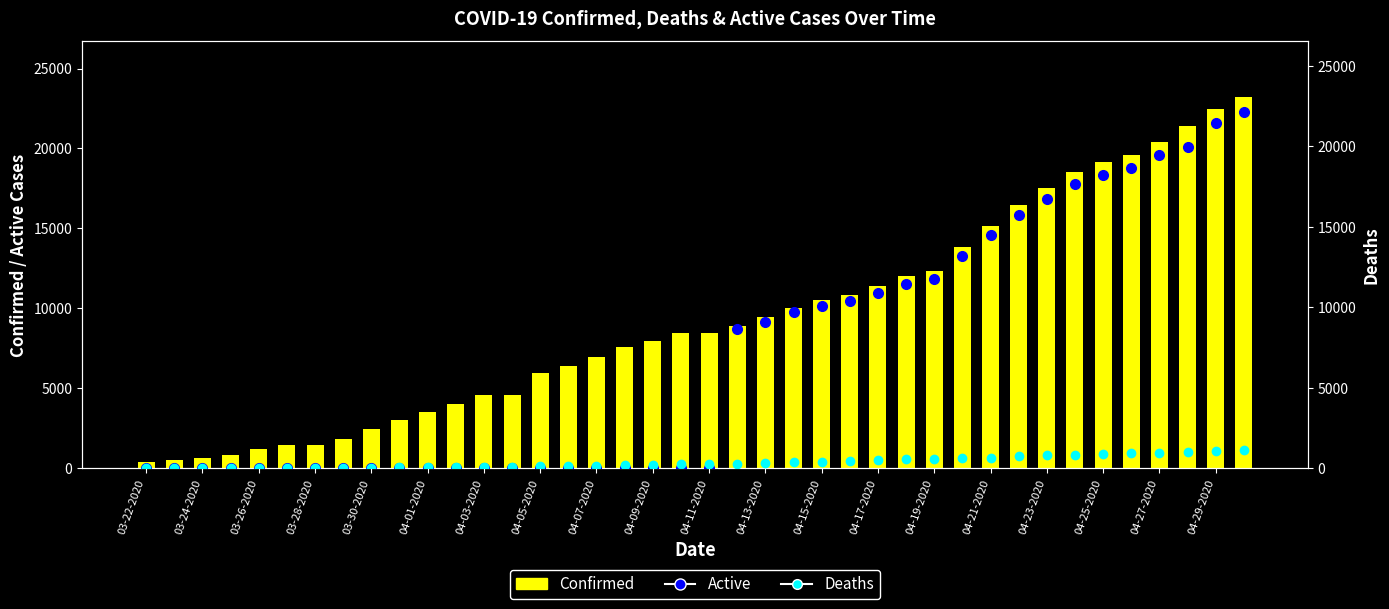

Reading right to left, list all the values displayed in this chart.

Confirmed: 23220	22485	21429	20423	19567	19133	18545	17537	16447	15153	13823	12341	12021	11400	10854	10517	10047	9433	8894	8453	8443	7955	7559	6936	6377	5955	4605	4566	4045	3518	3019	2474	1829	1465	1465	1229	812	662	536	407
Active: 22109	21429	19994	19479	18651	18238	17695	16740	15715	14490	13204	11741	11445	10903	10397	10112	9687	9111	8625	0	0	0	0	0	0	0	0	0	0	0	0	0	0	0	0	0	0	0	0	0
Deaths: 1111	1056	1002	944	916	895	850	797	732	663	619	600	576	497	457	405	360	322	269	244	242	223	198	169	147	132	93	89	78	64	54	44	32	26	26	21	13	11	7	5